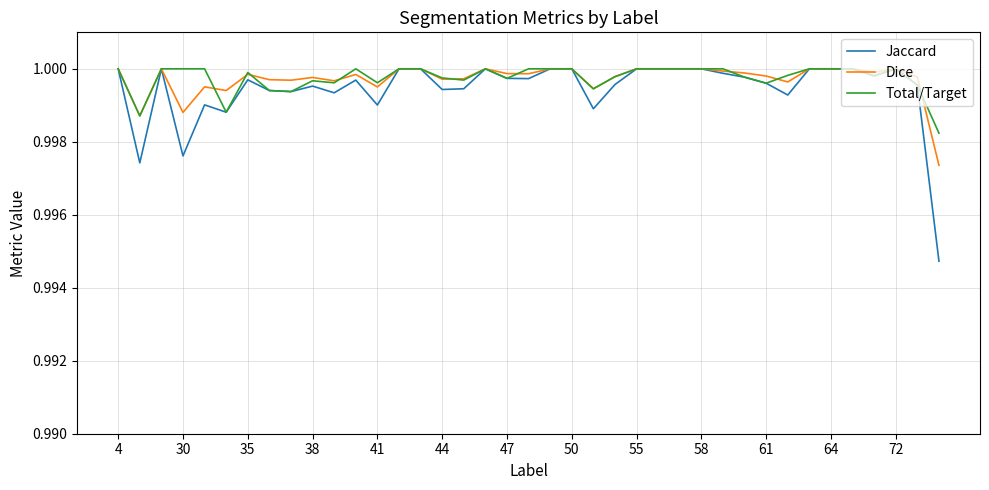

Which series has the largest range (max minus min)?

Jaccard